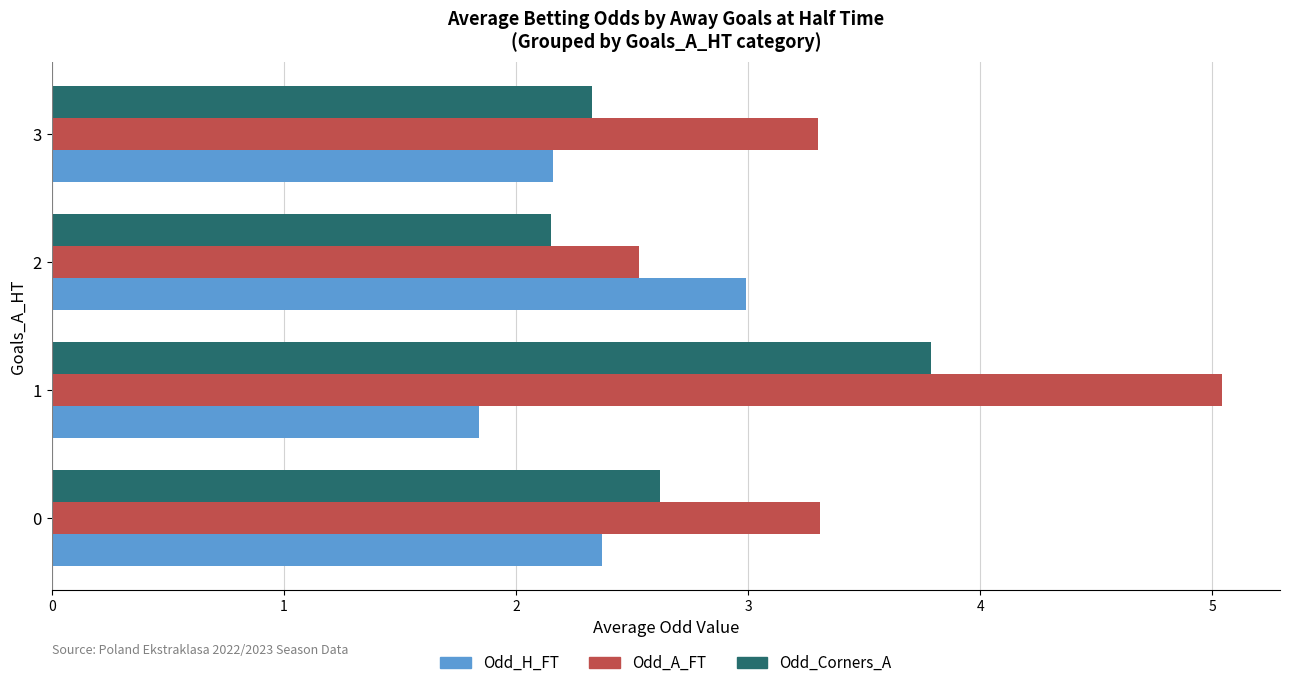

What is the spread (max minus min) of values at 2?

0.8